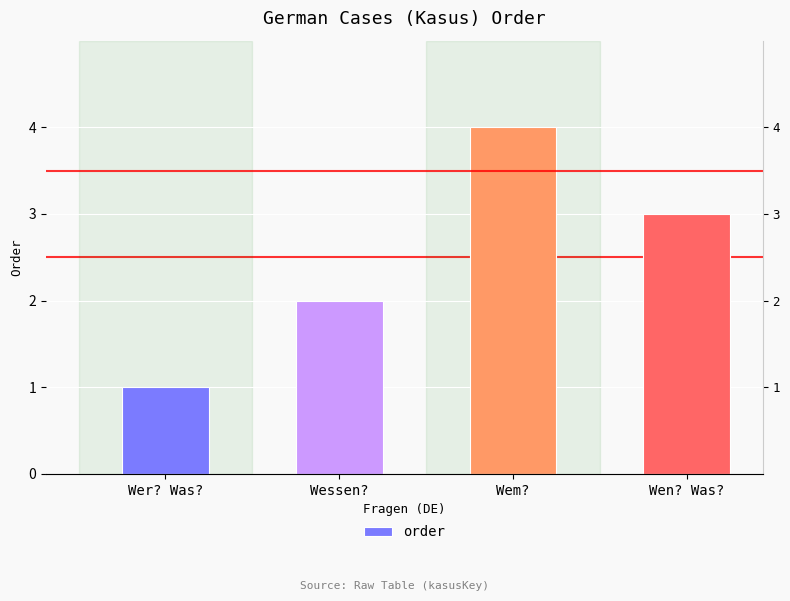

What is the difference between the second highest and second lowest values?

1